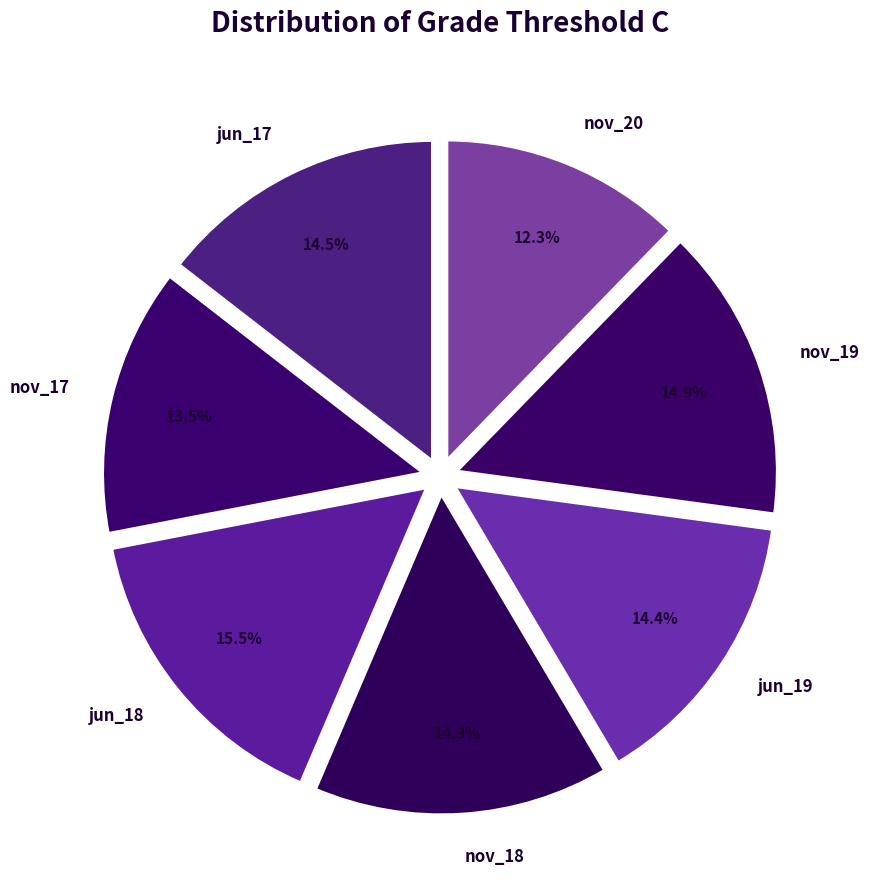

The nov_18 slice represents 28% of the pie. True or false?

False